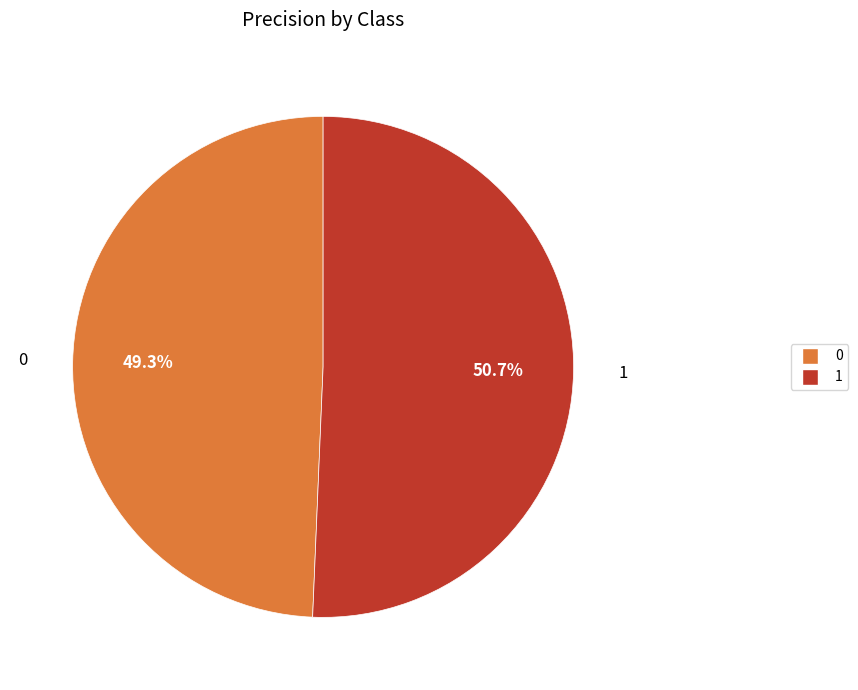

Rank the categories by value from lowest to highest.

0, 1